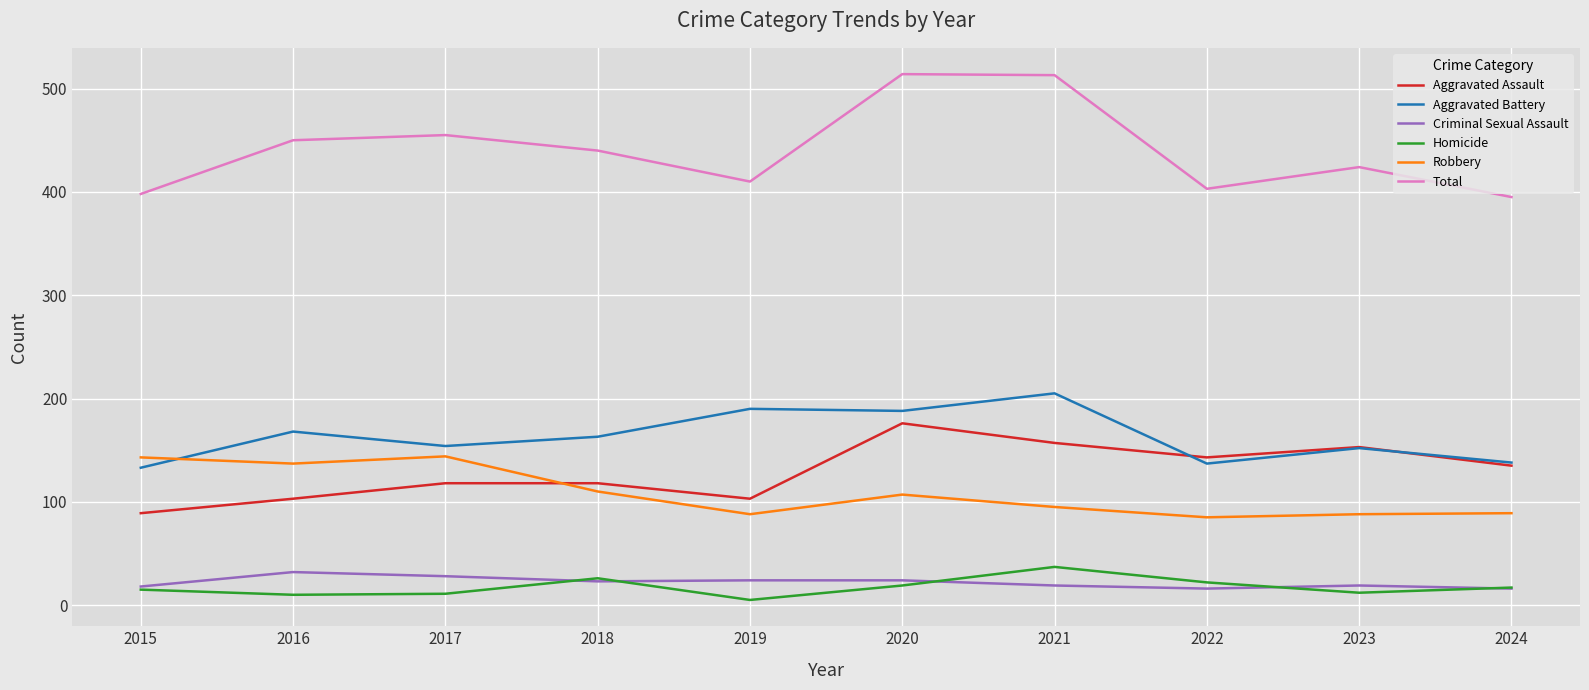

Which label corresponds to the smallest value in the chart?

2019